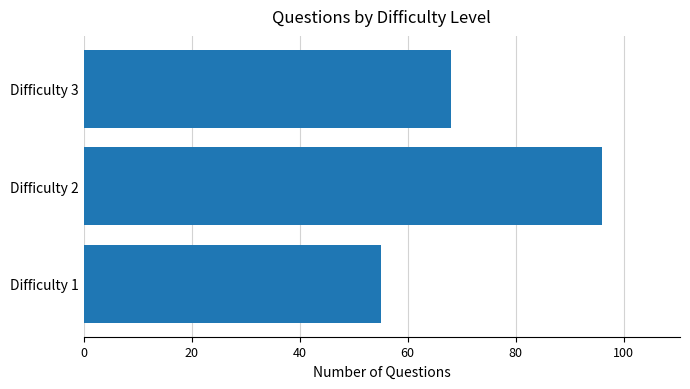

The value at Difficulty 2 is 140. True or false?

False